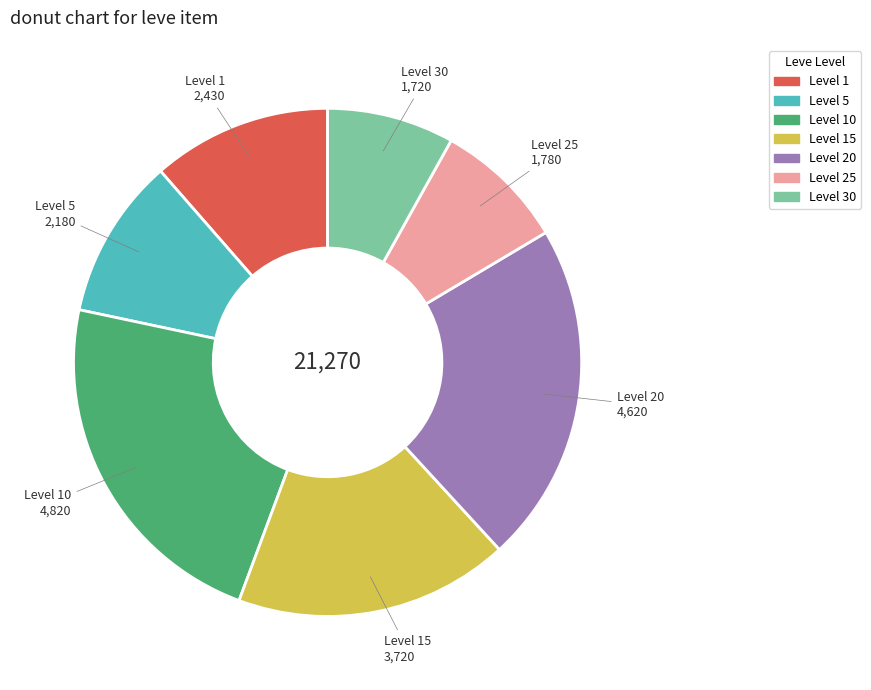

Is there a majority slice in this chart?

No